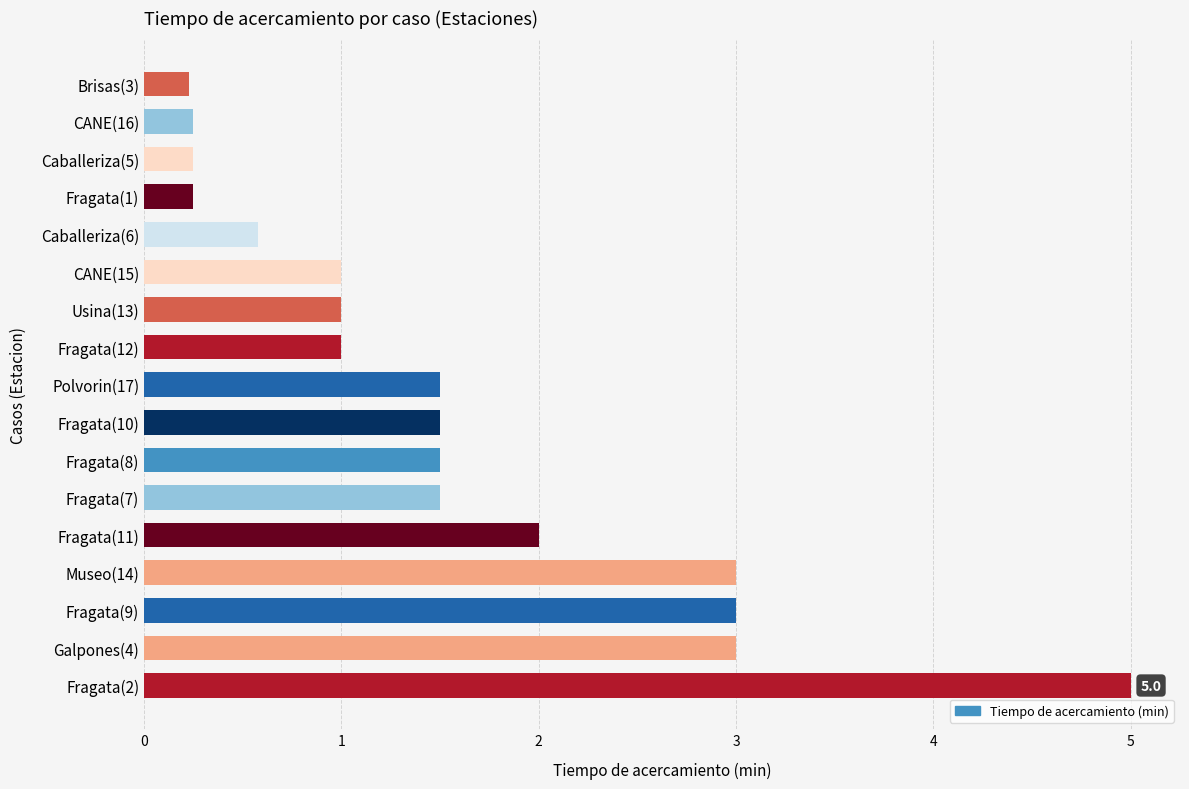

The chart shows a value of 1.5 at CANE(15). True or false?

False